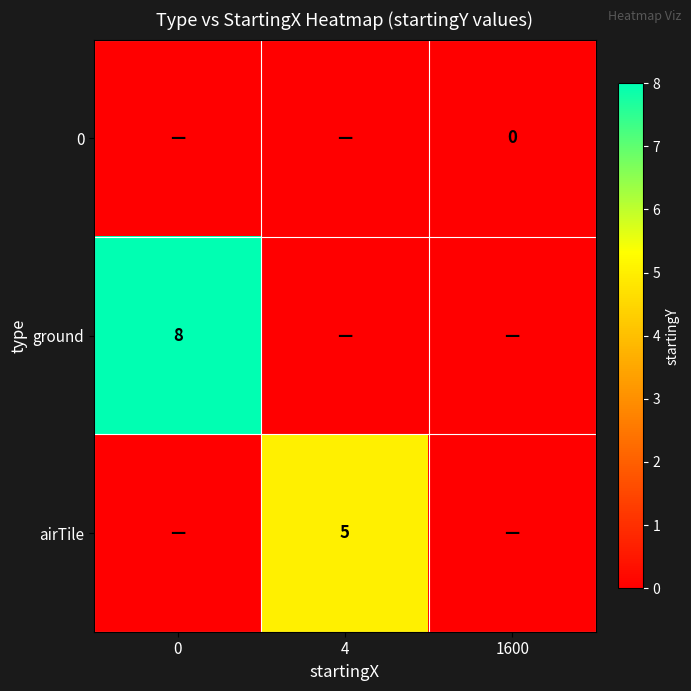

The value of airTile at 4 is 9. True or false?

False